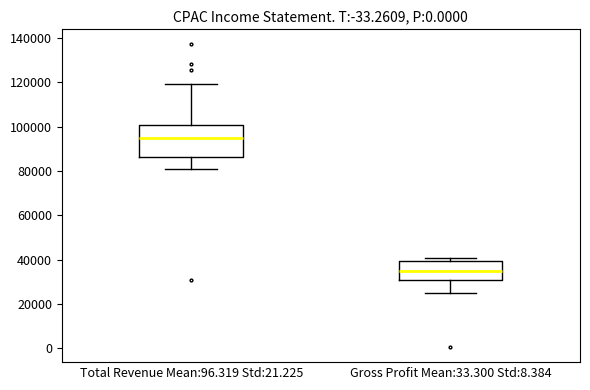

Reading left to right, read every box against the y-axis: the position of its median line, the range the box covers, and the ends of its whiskers. The values are not printed on the chart, so give them approximately, as read against the axis.

Total Revenue Mean:96.319 Std:21.225: median 96000, box 86000 to 100000, whiskers 80000 to 120000
Gross Profit Mean:33.300 Std:8.384: median 36000, box 32000 to 40000, whiskers 24000 to 40000 (just above the box's upper edge)